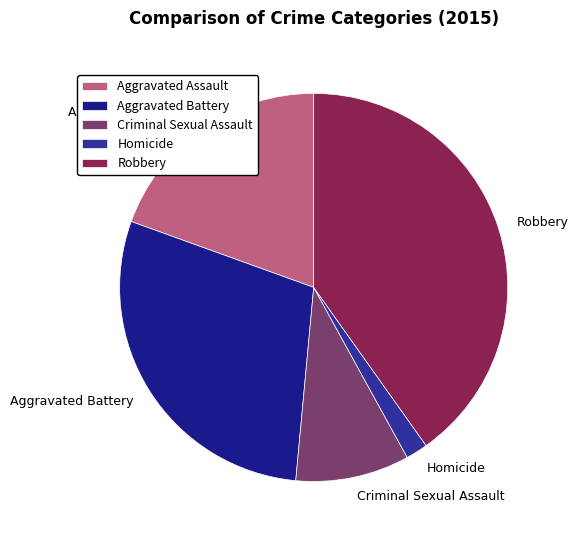

Is there any slice that represents more than half of the pie?

No